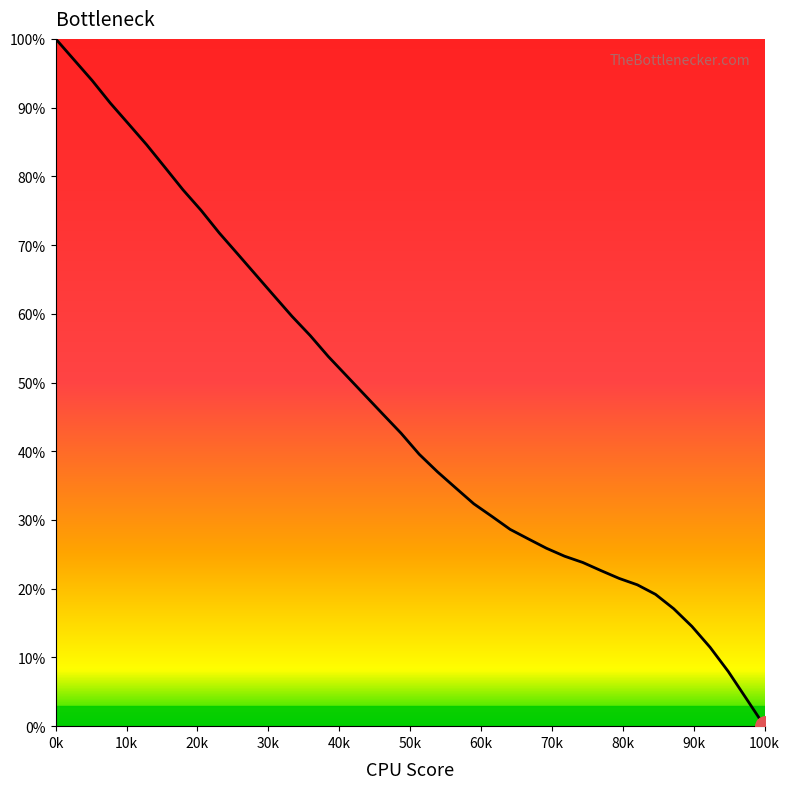

What is the maximum value shown in the chart?

100.0